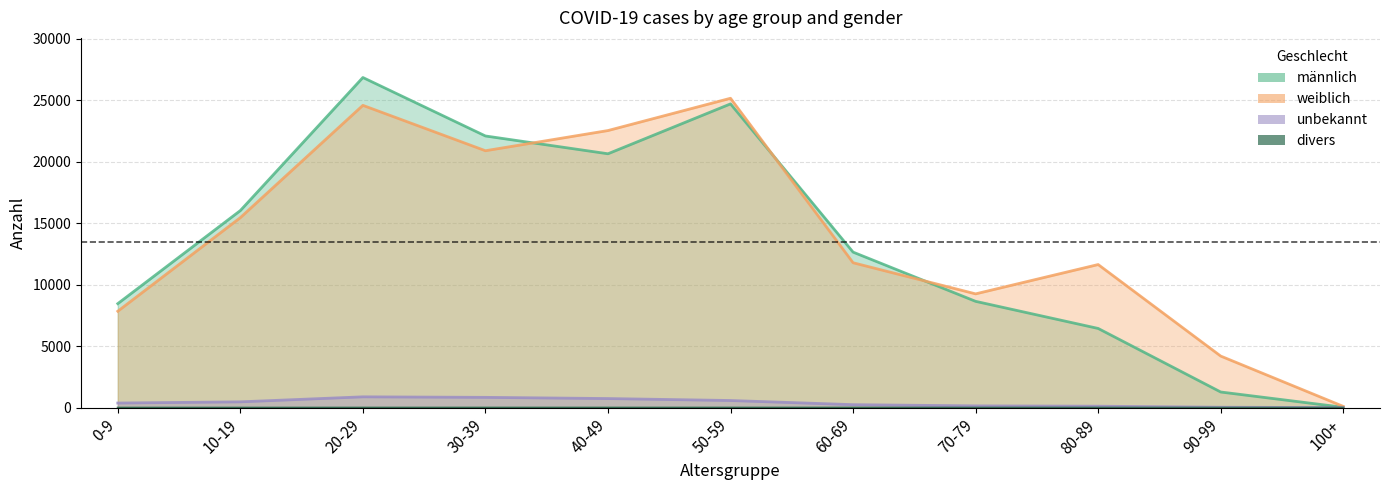

How many values in the männlich series exceed 12642?

5